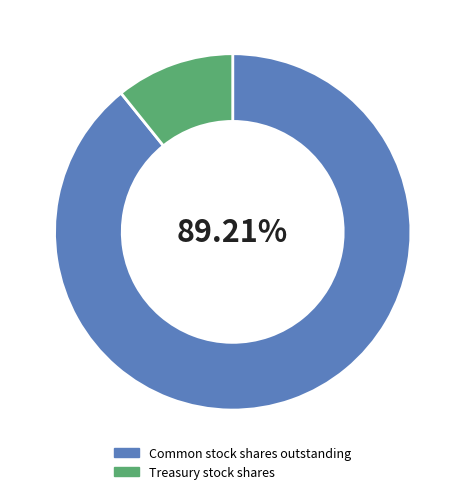

Which category has the smallest portion of the pie?

Treasury stock shares